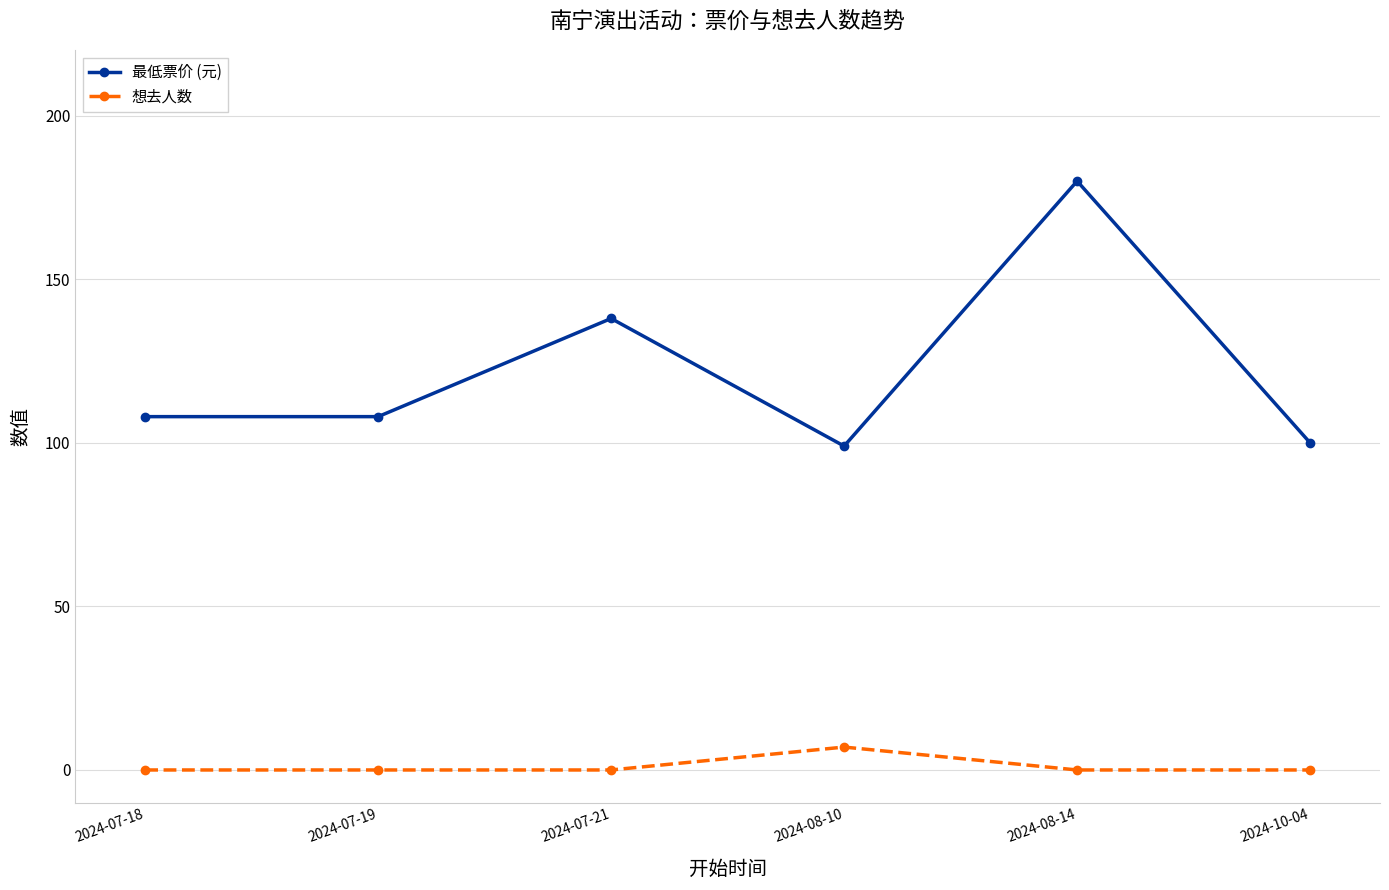

What position from the left is 2024-08-14?

5